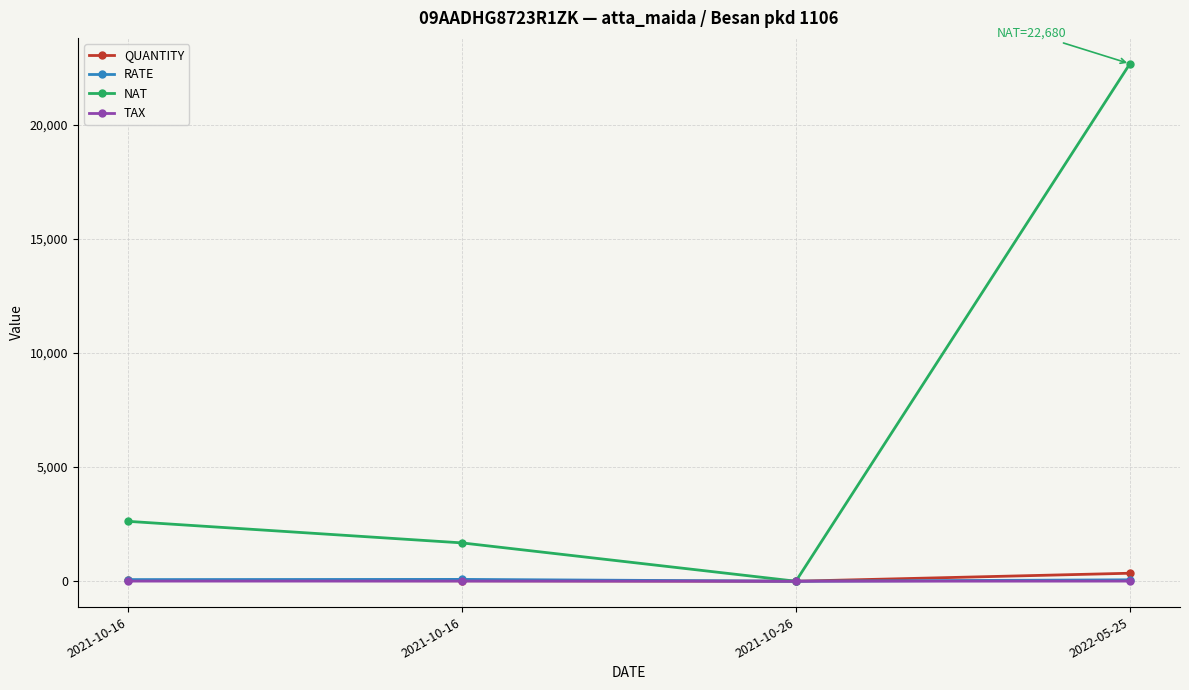

Between 2021-10-16 and 2021-10-16, which is larger?

2021-10-16